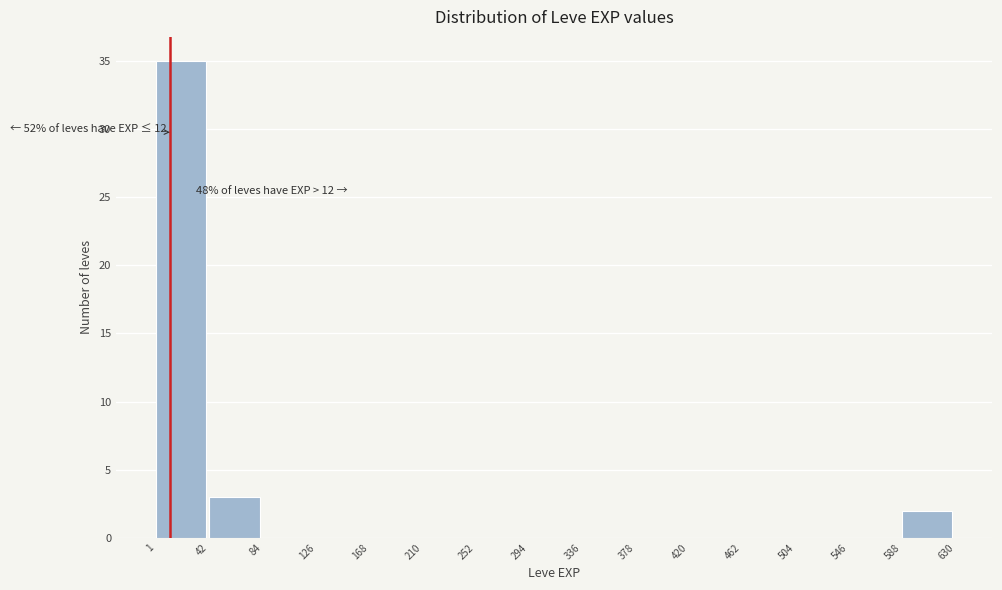

Over which range of the x-axis is the bar tallest?

1 to 42